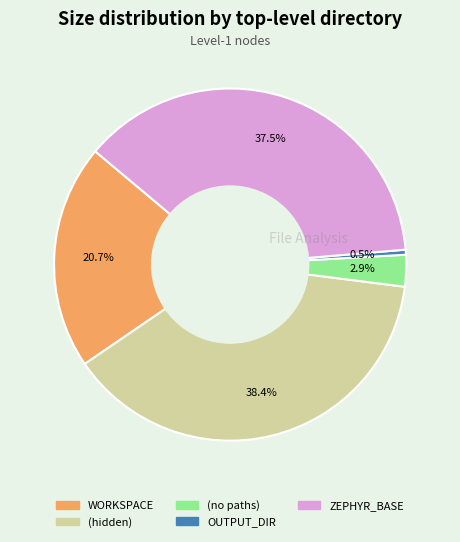

Does any single category account for the majority?

No